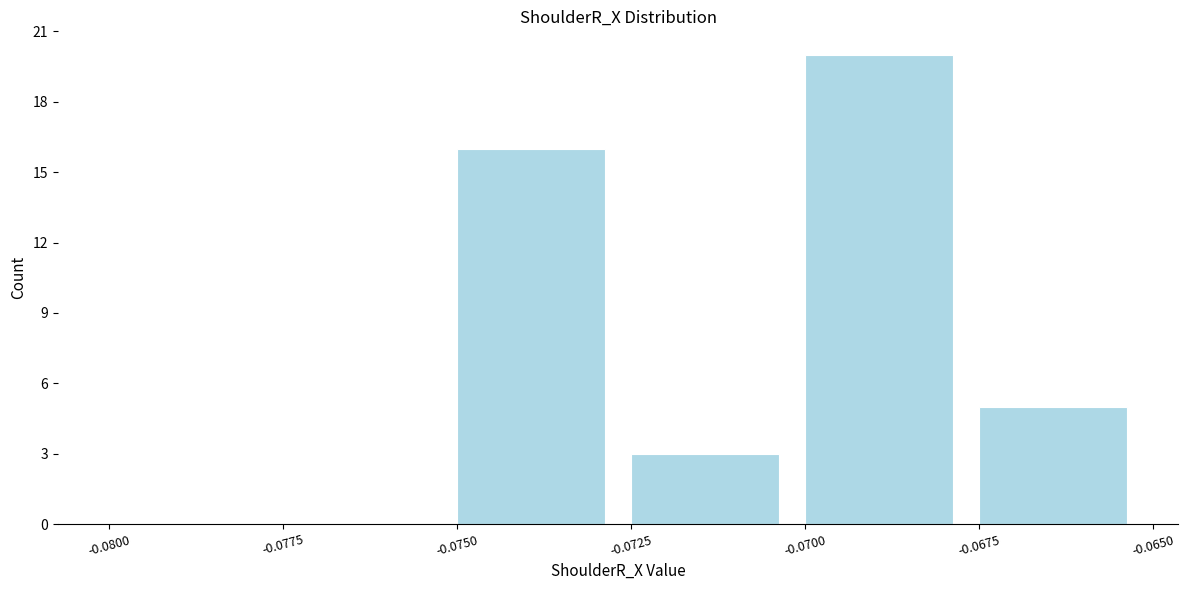

Reading left to right, transcribe this chart: for each bar, give the range it covers on the x-axis and its height. The values are not printed on the chart, so give them approximately, as read against the axis.

-0.0800 to -0.0775: 0
-0.0775 to -0.0750: 0
-0.0750 to -0.0725: 16
-0.0725 to -0.0700: 3
-0.0700 to -0.0675: 20
-0.0675 to -0.0650: 5